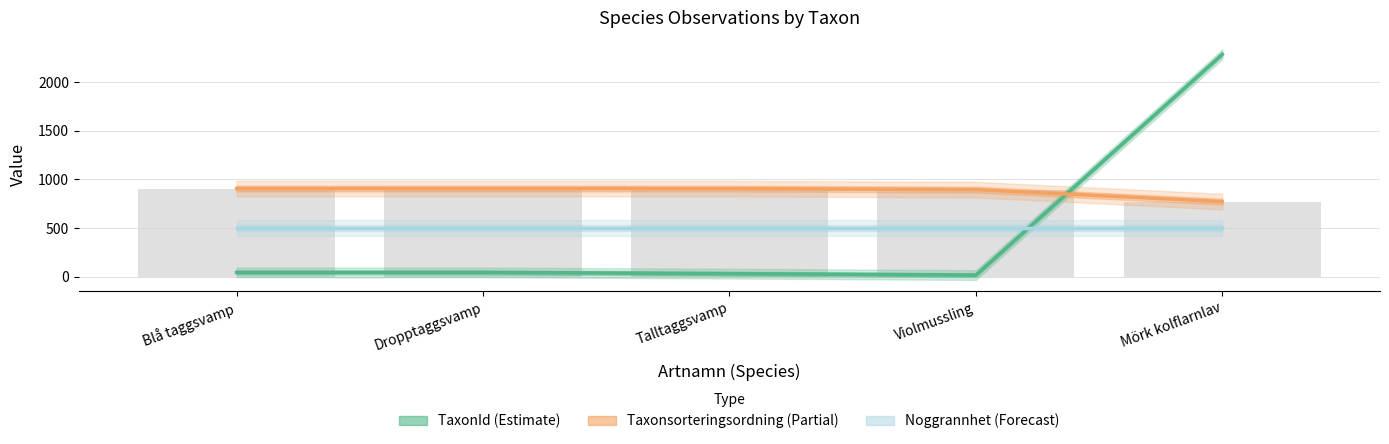

Between Blå taggsvamp and Talltaggsvamp, which is larger?

Blå taggsvamp